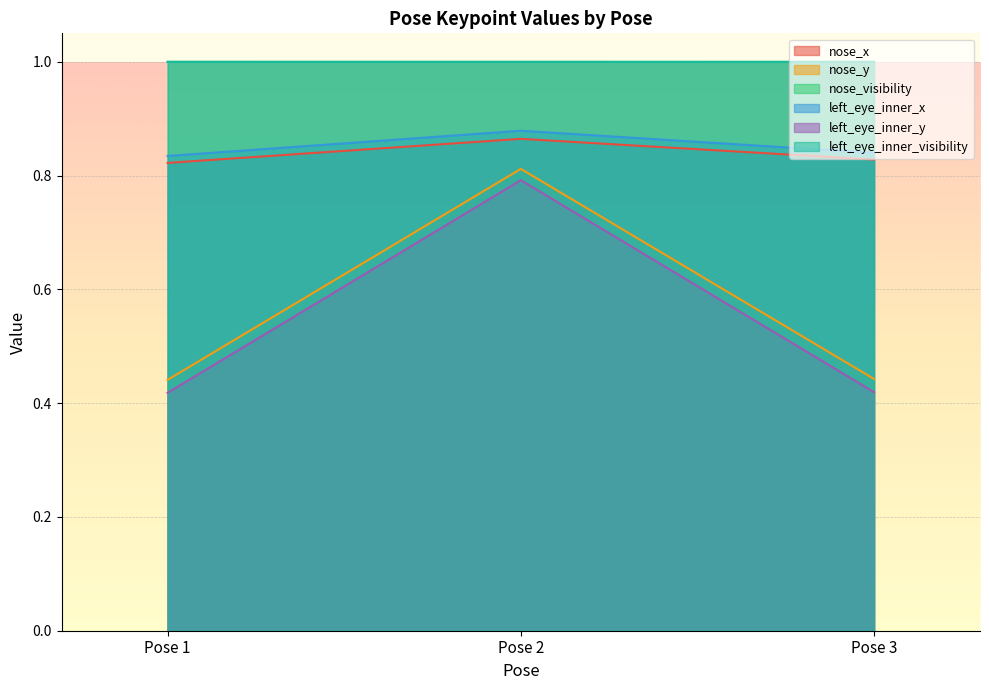

Rank the series at Pose 1 from highest to lowest value.

nose_visibility, left_eye_inner_visibility, left_eye_inner_x, nose_x, nose_y, left_eye_inner_y